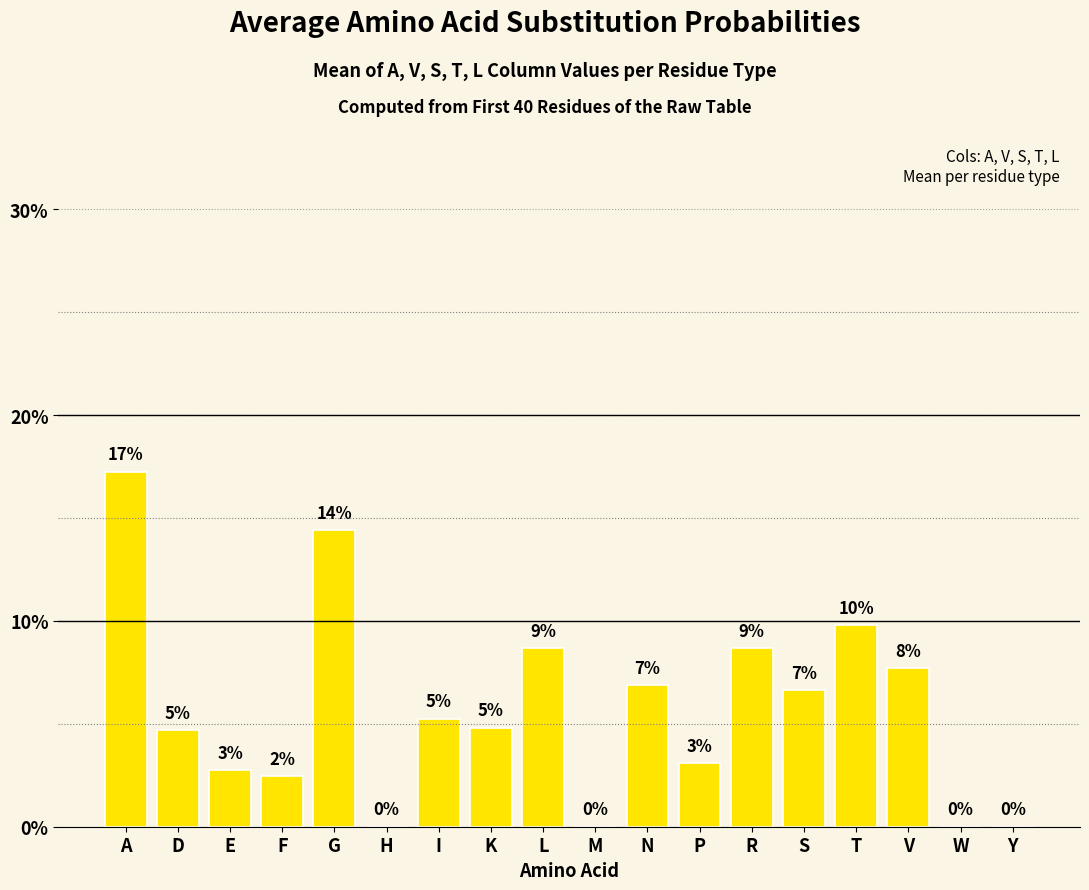

What is the average value?

0.1